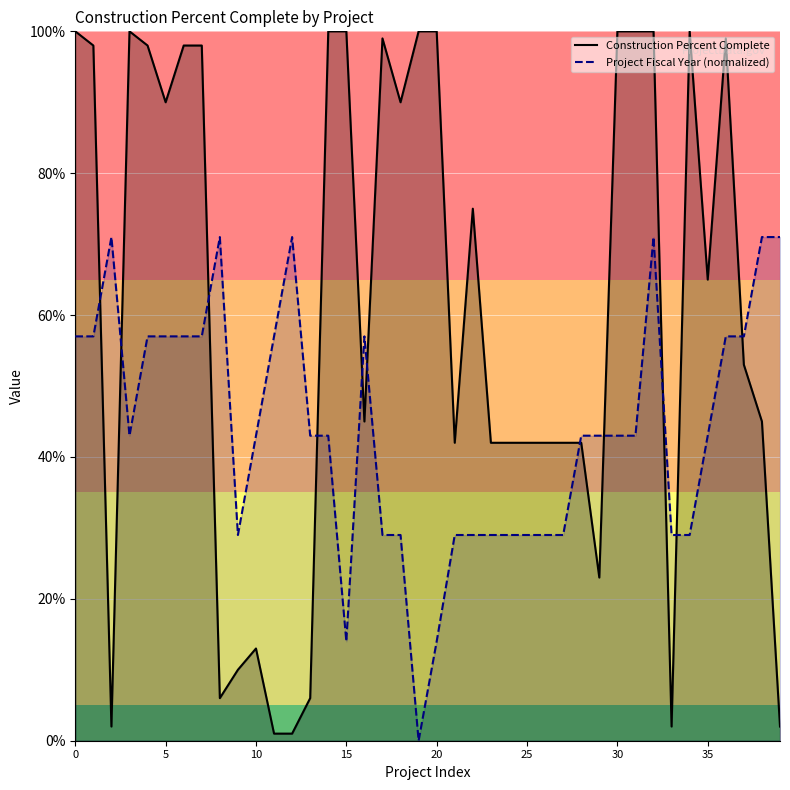

Does the chart display data point markers on the line(s)?

No